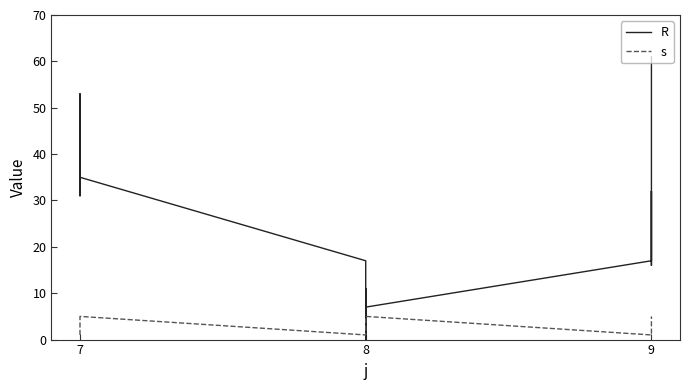

True or false: s and R cross at least once.

True